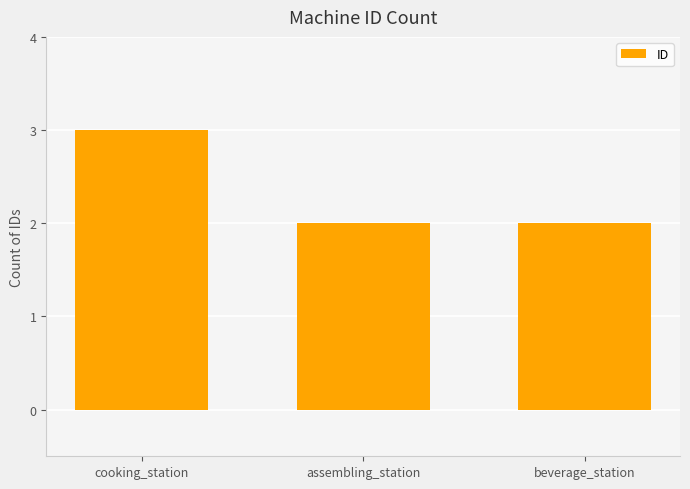

The value at cooking_station is 3. True or false?

True